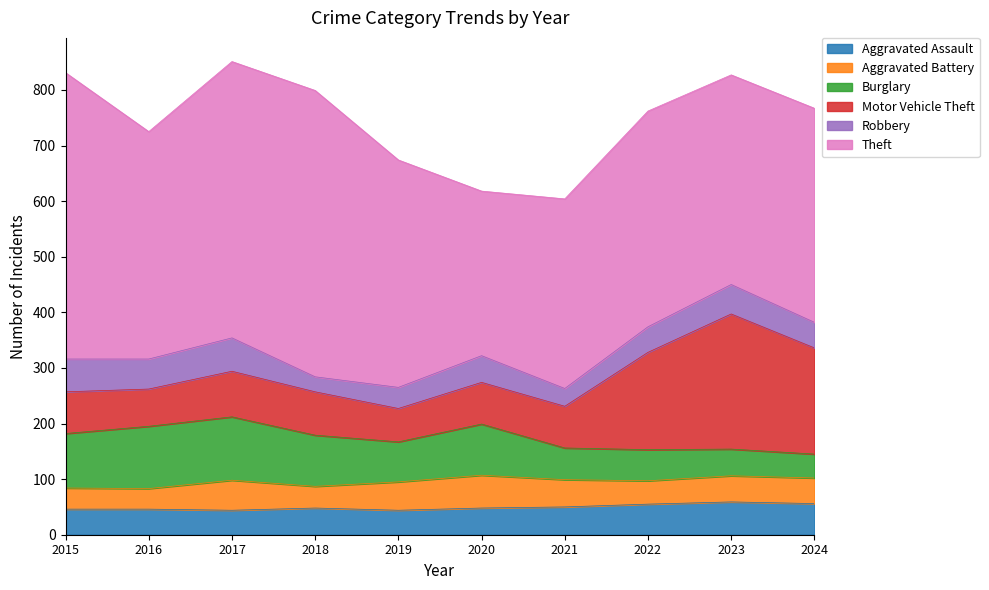

Which series changed the most between 2016 and 2020?

Theft